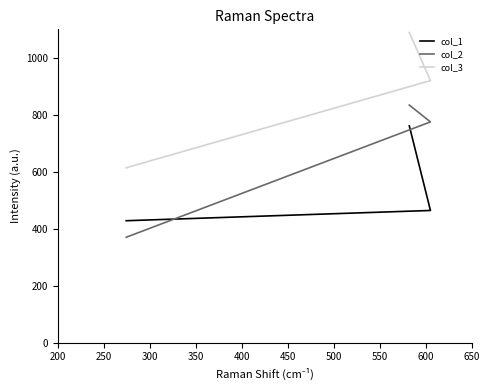

True or false: col_1 has a value of 128 at 200.

False